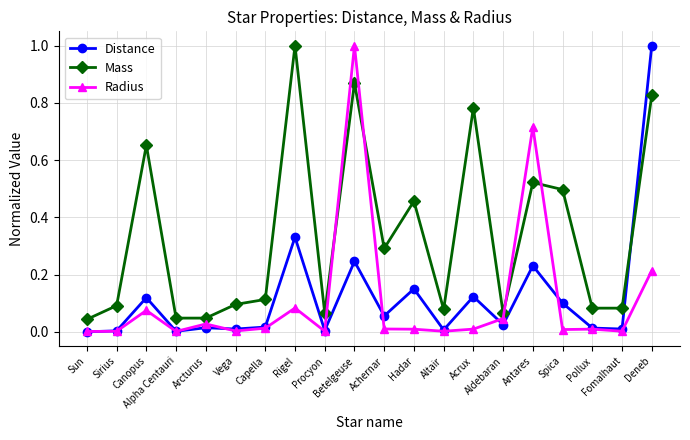

What is the sum of all Radius values?

2.2